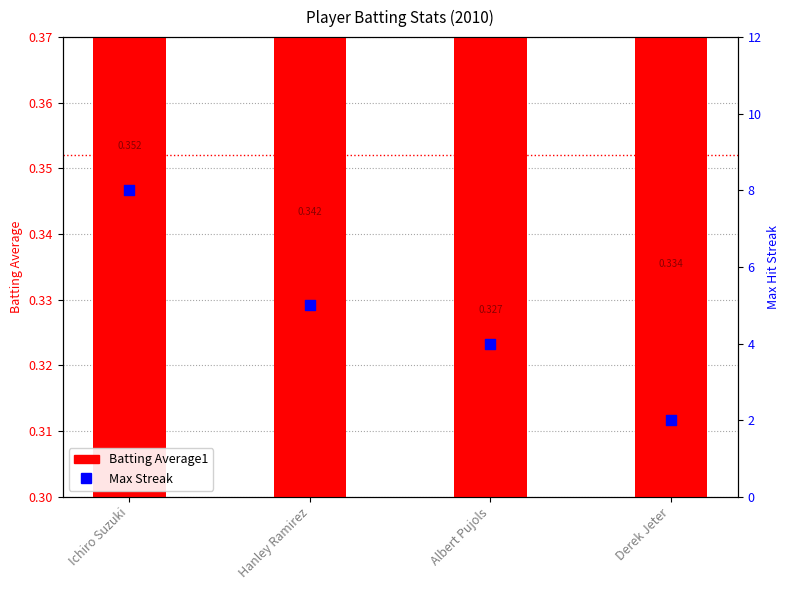

At how many categories does at least one series exceed 5?

1